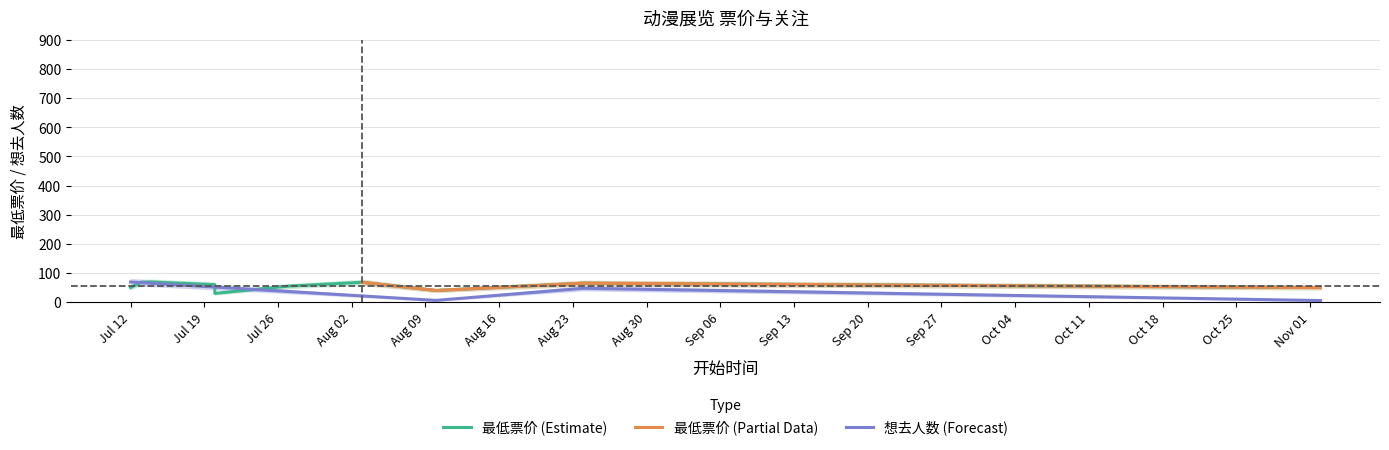

Between 2024-08-03 and 2024-07-13, which is larger?

2024-08-03